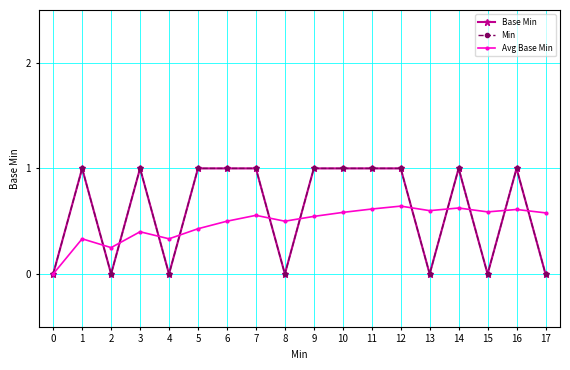

Is this an area chart (filled region under the line)?

No